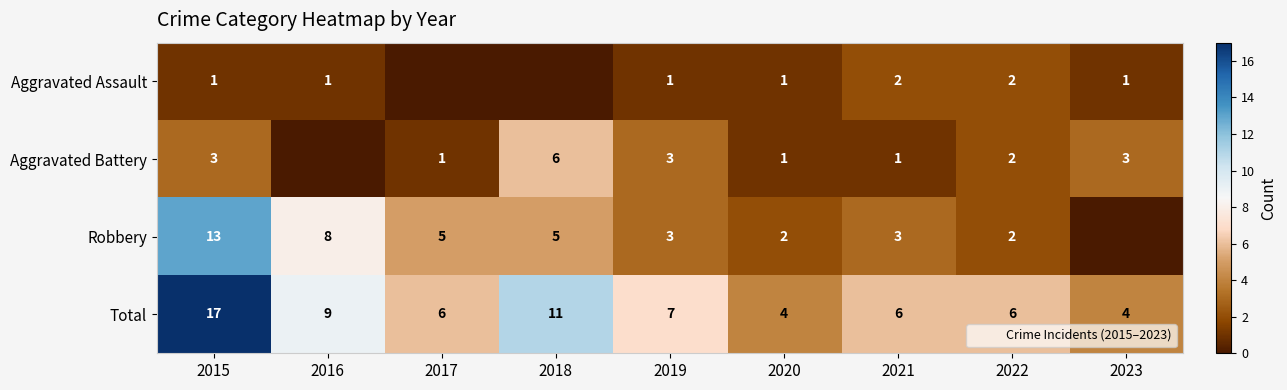

Is it true that Robbery equals 3 at 2019?

True